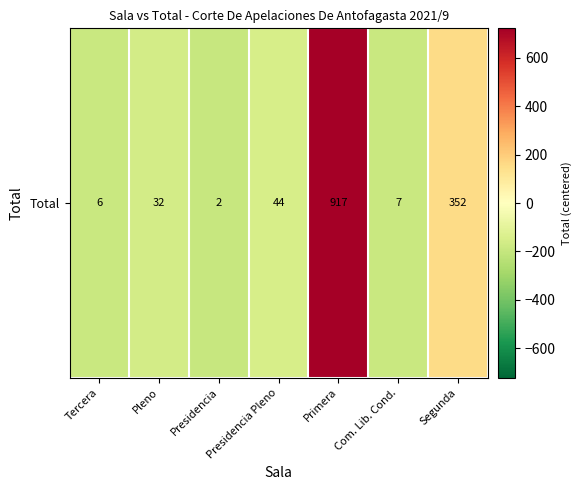

Reading left to right, list all the values displayed in this chart.

-188.3	-162.3	-192.3	-150.3	722.7	-187.3	157.7